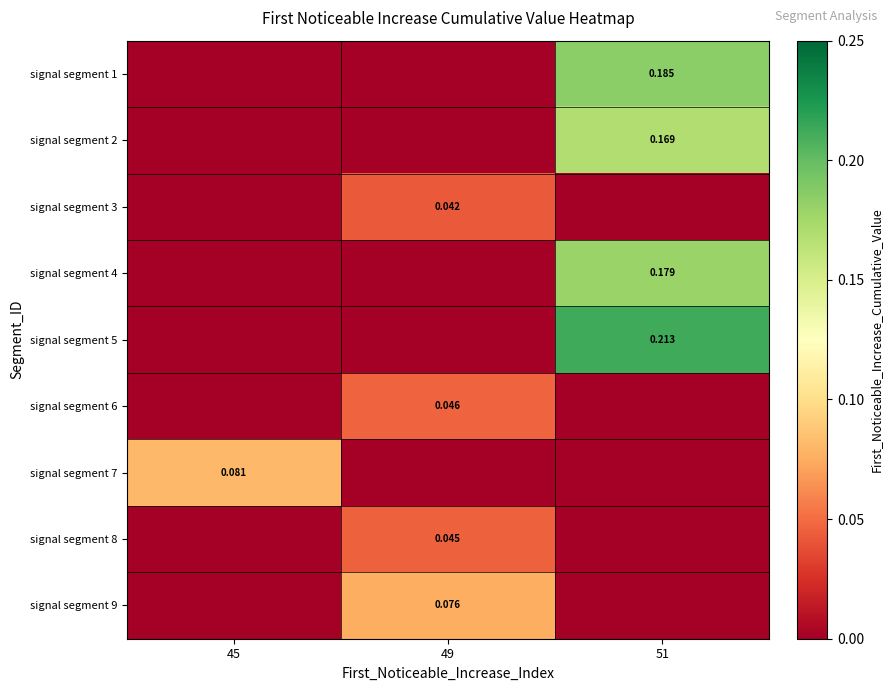

Reading left to right, extract all data points from this chart.

row_0: 45=0.0	49=0.0	51=0.2
row_1: 45=0.0	49=0.0	51=0.2
row_2: 45=0.0	49=0.0	51=0.0
row_3: 45=0.0	49=0.0	51=0.2
row_4: 45=0.0	49=0.0	51=0.2
row_5: 45=0.0	49=0.0	51=0.0
row_6: 45=0.1	49=0.0	51=0.0
row_7: 45=0.0	49=0.0	51=0.0
row_8: 45=0.0	49=0.1	51=0.0